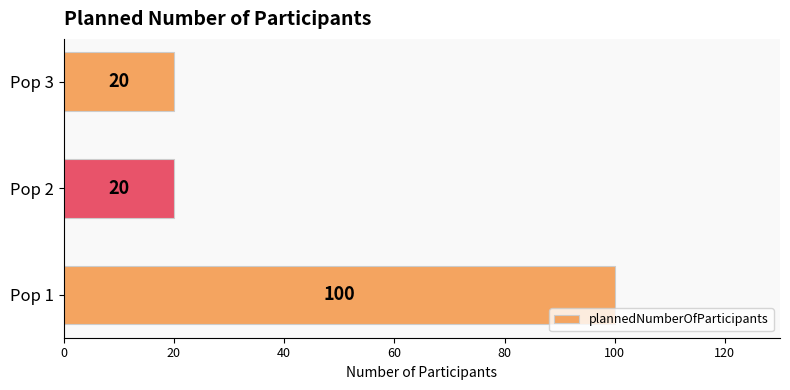

Does the chart contain any negative values?

No